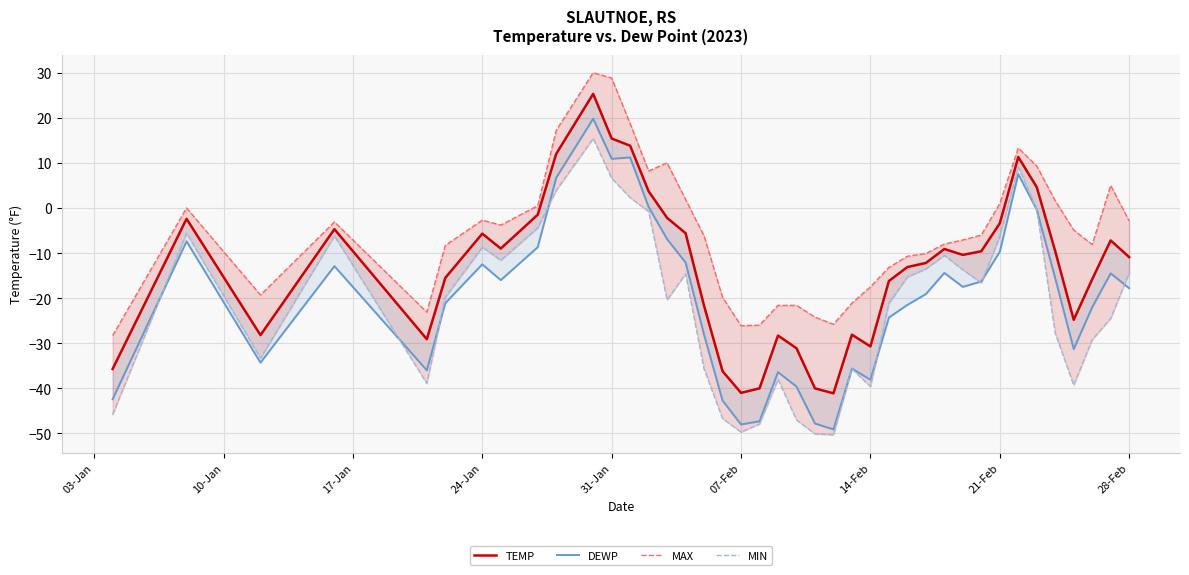

Reading left to right, what are all the values shown in this chart?

TEMP: -35.7	-2.4	-28.2	-4.7	-29.1	-15.5	-5.7	-9.0	-1.5	12.0	25.3	15.4	13.8	3.7	-2.2	-5.6	-21.7	-36.2	-41.0	-40.0	-28.3	-31.1	-40.0	-41.1	-28.1	-30.7	-16.2	-13.1	-12.2	-9.1	-10.4	-9.6	-3.4	11.3	4.6	-9.6	-24.8	-15.8	-7.2	-10.9
DEWP: -42.4	-7.4	-34.3	-12.9	-36.0	-21.1	-12.5	-16.0	-8.7	6.7	19.8	10.9	11.2	0.2	-6.9	-12.1	-28.1	-42.7	-48.0	-47.3	-36.4	-39.6	-47.8	-49.1	-35.6	-38.1	-24.3	-21.5	-19.1	-14.4	-17.5	-16.3	-9.7	7.5	-0.4	-15.6	-31.3	-22.0	-14.5	-17.8
MAX: -28.3	-0.0	-19.3	-3.1	-23.1	-8.3	-2.7	-3.8	0.5	17.2	30.0	28.8	18.7	8.2	10.0	1.9	-6.2	-19.8	-26.1	-26.0	-21.6	-21.6	-24.2	-25.8	-21.1	-17.5	-13.2	-10.7	-10.1	-8.0	-7.1	-6.0	1.0	13.3	9.3	1.6	-4.9	-8.1	5.0	-2.9
MIN: -45.8	-5.6	-33.3	-6.2	-38.9	-19.8	-8.7	-11.6	-4.4	3.9	15.4	6.6	2.3	-0.8	-20.4	-14.6	-35.7	-46.7	-49.7	-47.9	-38.0	-47.0	-50.1	-50.3	-35.7	-39.6	-21.1	-15.3	-13.5	-10.5	-13.7	-16.6	-6.3	9.1	-0.4	-27.8	-39.3	-29.2	-24.5	-14.4